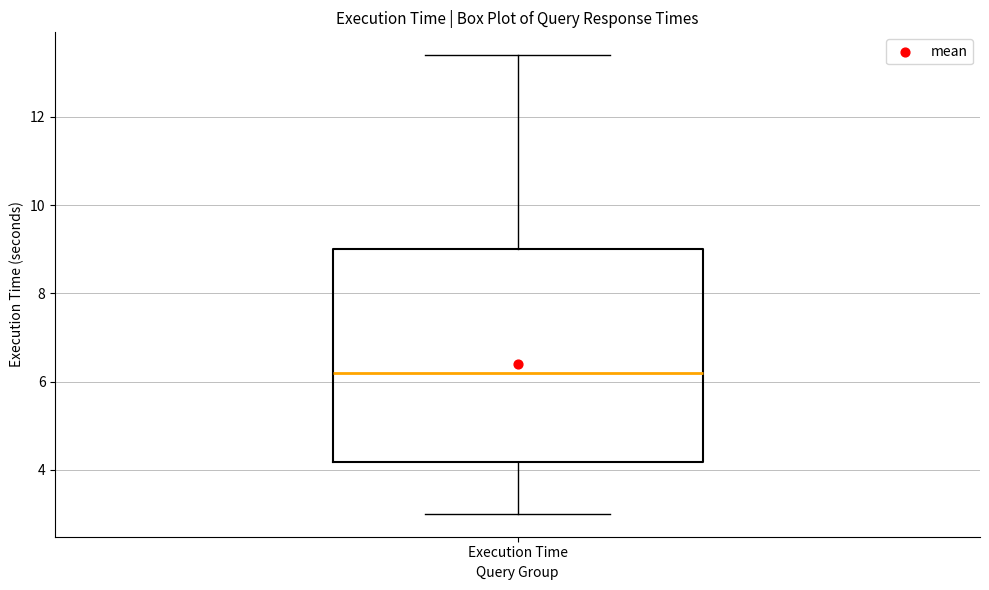

Transcribe this box plot: give where the median line is, the range the box spans, and where the two whiskers end, as read against the y-axis. The values are not printed on the chart, so give them approximately, as read against the axis.

median 6.2, box 4.2 to 9.0, whiskers 3.0 to 13.4